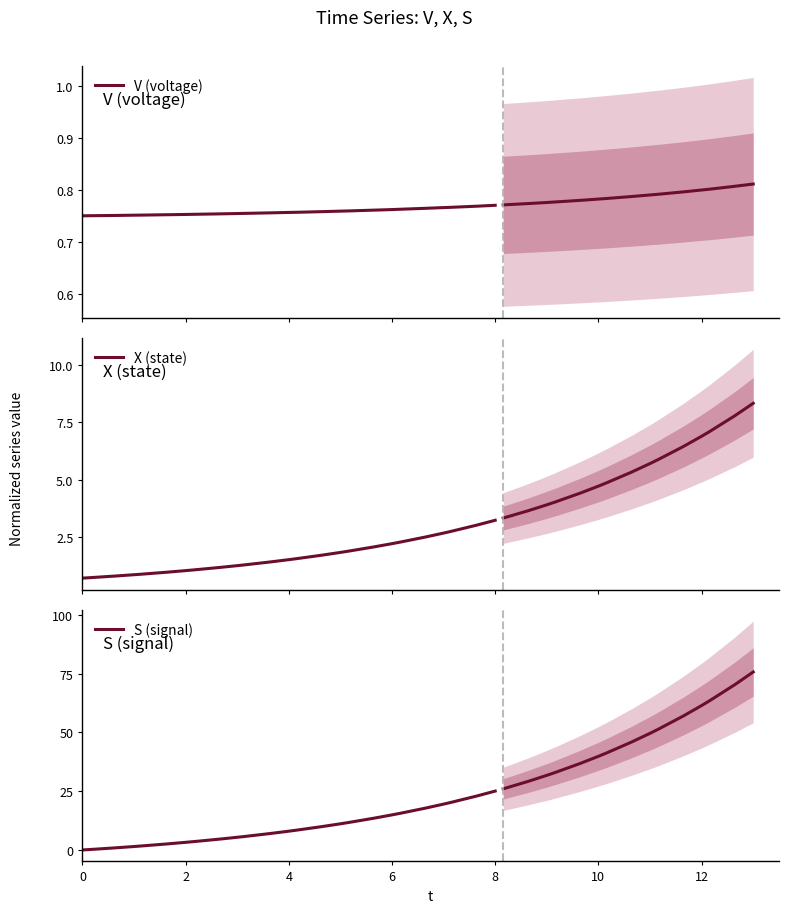

Which series has the largest range (max minus min)?

S (signal)